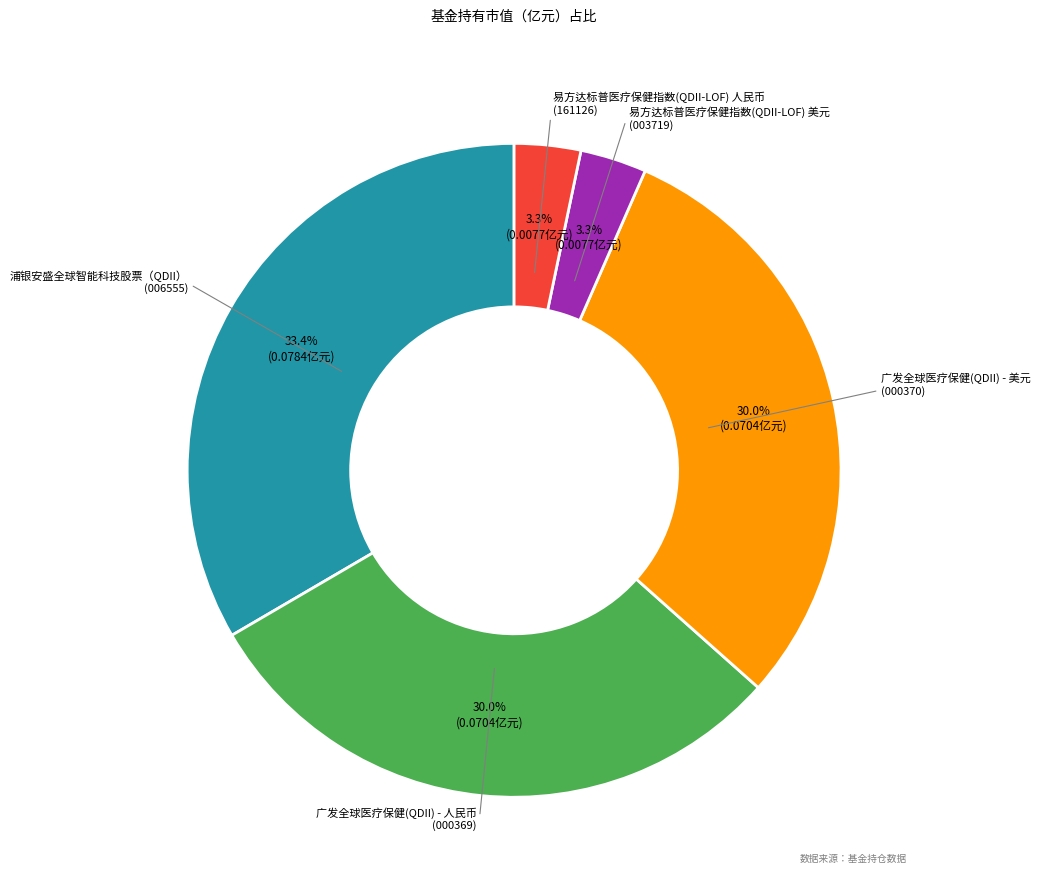

To the nearest percent, what portion does 浦银安盛全球智能科技股票（QDII） represent?

33%